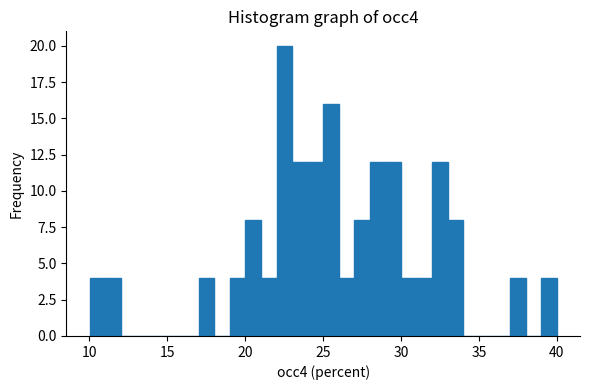

Read against the x-axis, roughly where is the centre of the tallest bar?

22.5